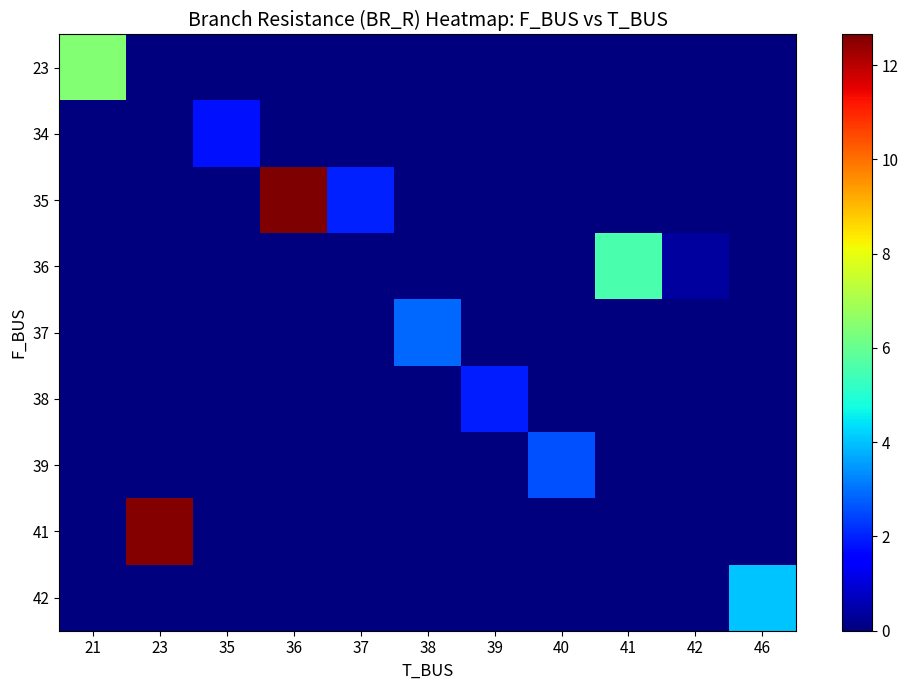

Between 41 and 46, which is larger?

41